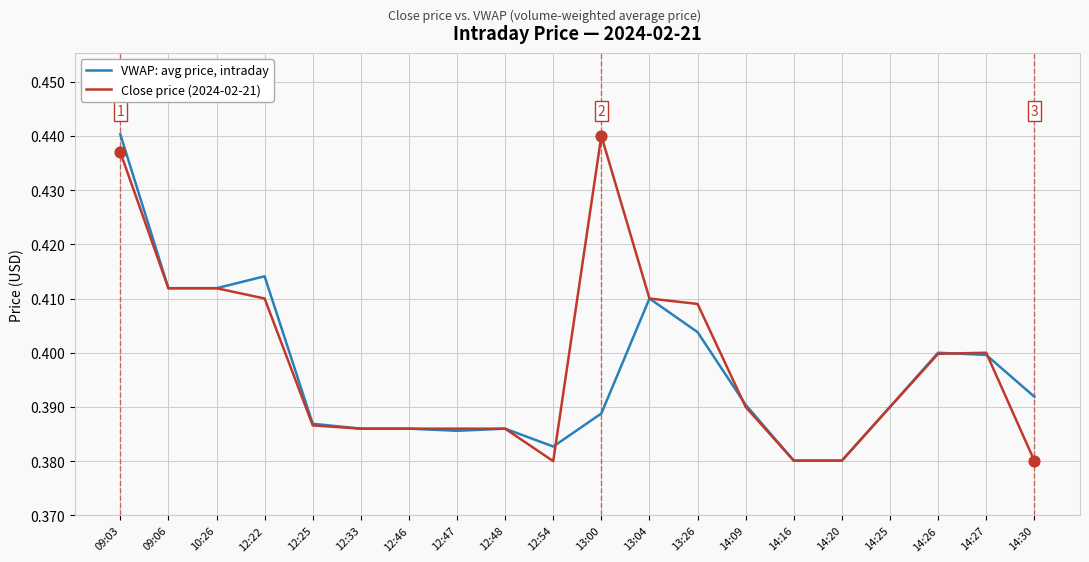

Between 10:26 and 13:26, which series saw the biggest shift?

VWAP: avg price, intraday